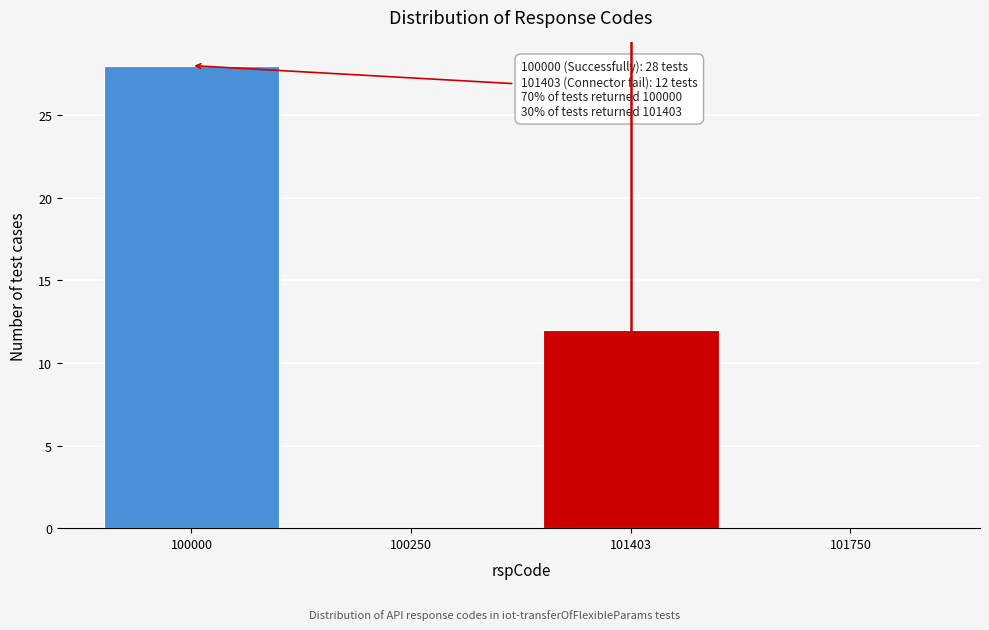

Reading left to right, extract all data points from this chart.

100000=28	100250=0	101403=12	101750=0